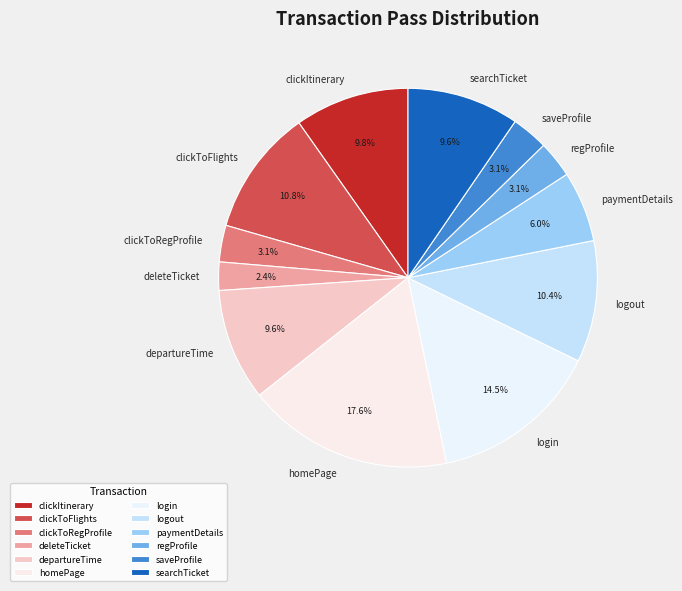

To the nearest percent, what percentage of the pie is clickItinerary?

10%